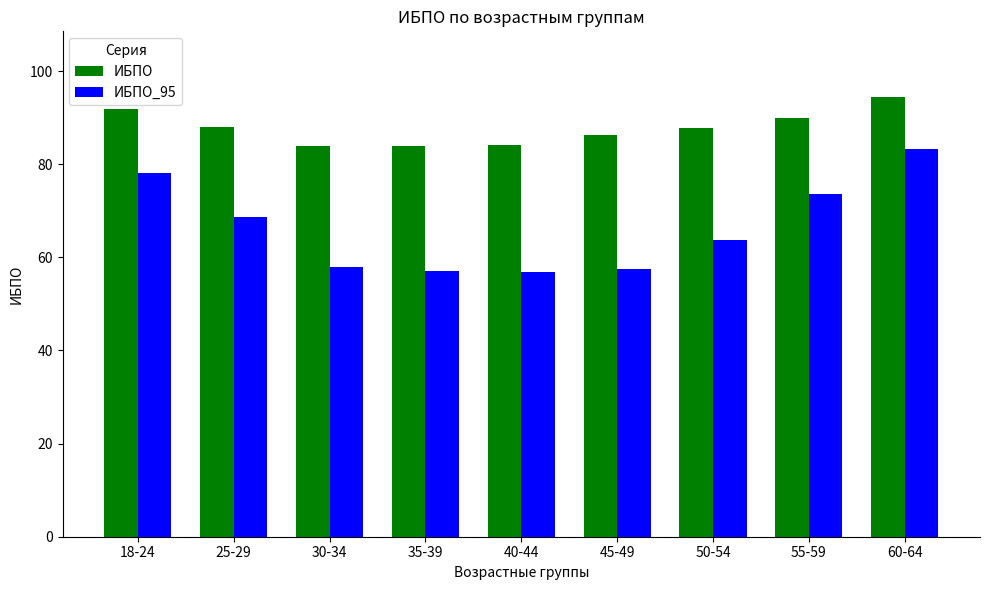

What is the smallest value displayed?

56.9